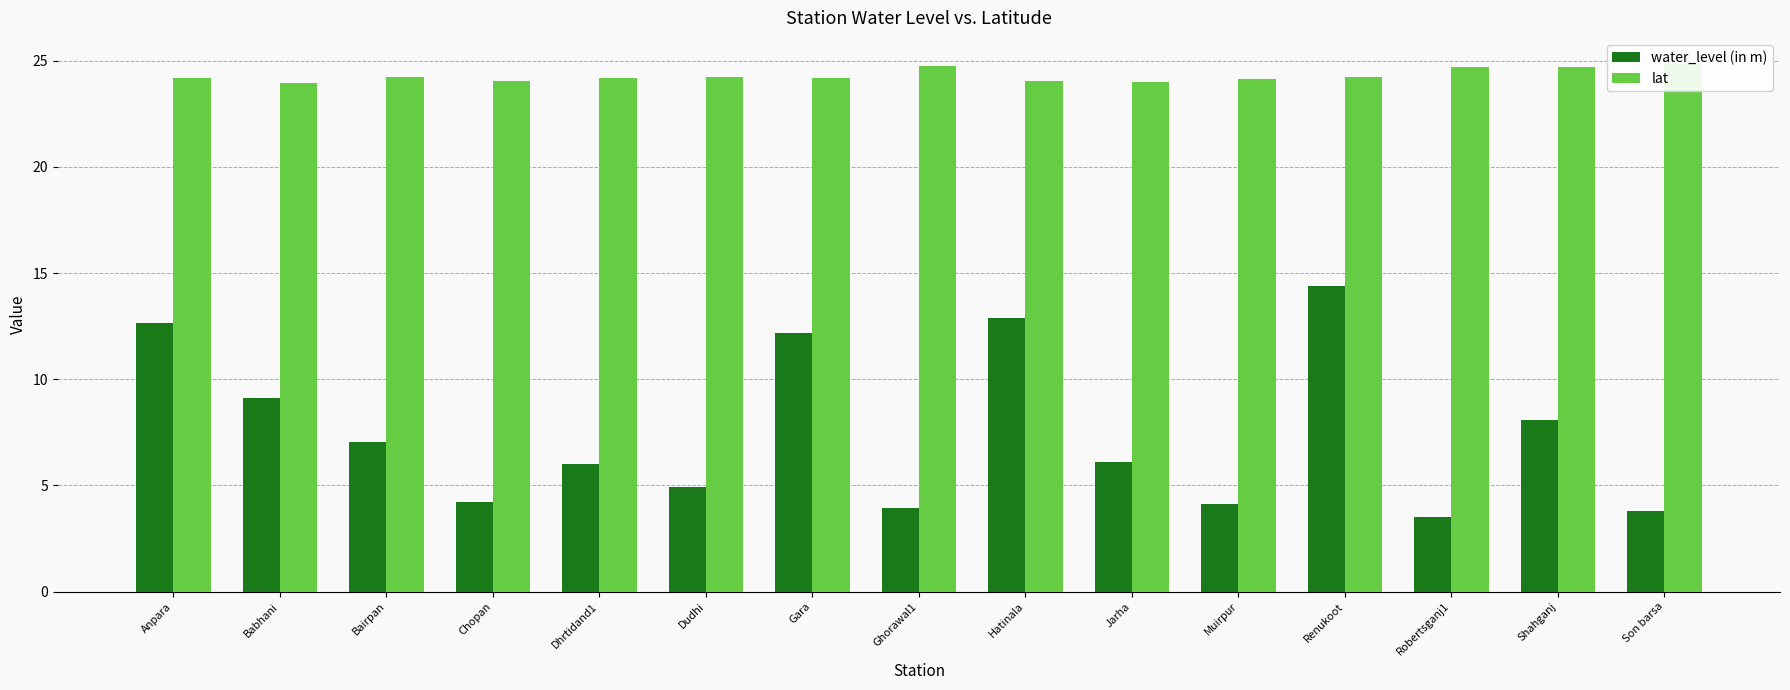

True or false: water_level (in m) has a value of 23.1 at Hatinala.

False